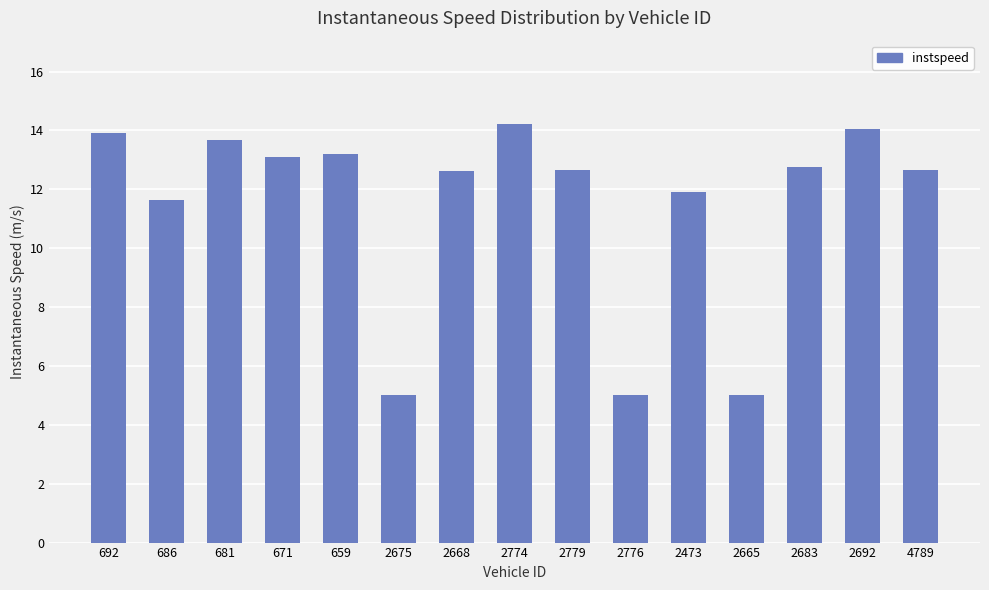

The chart shows a value of 5.0 at 2776. True or false?

True